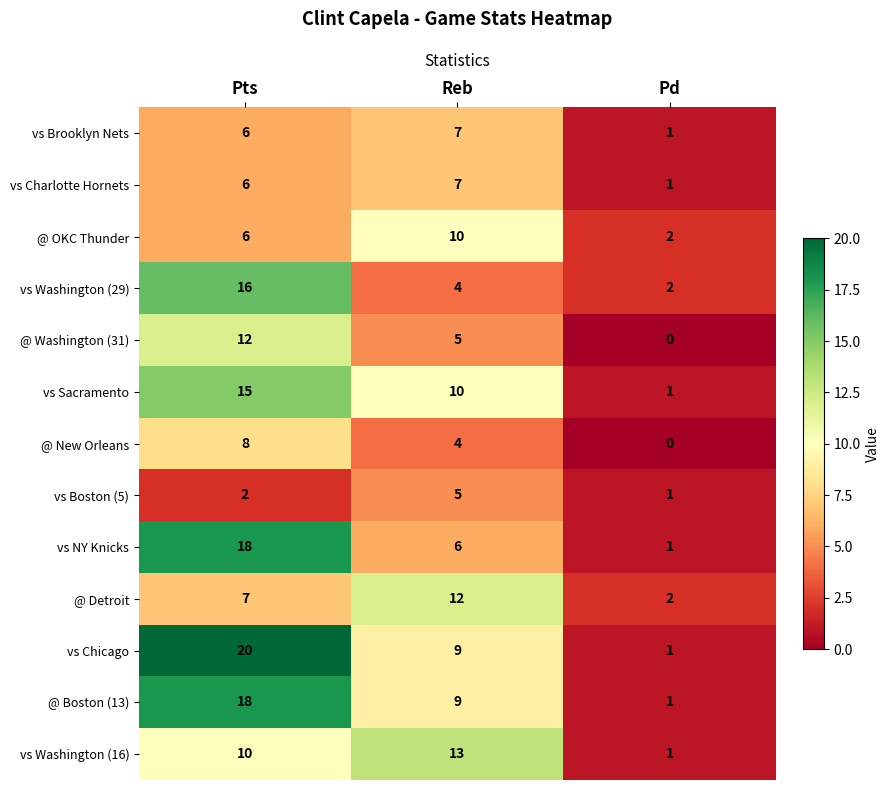

True or false: vs Sacramento has a value of 15 at Reb.

False